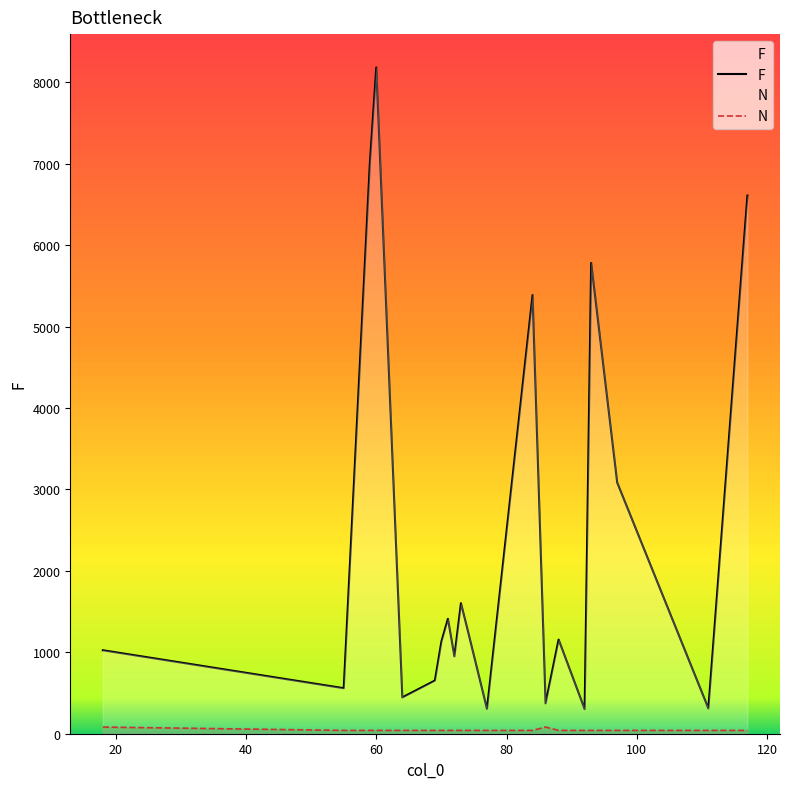

How many data points in F are less than 1156?

10